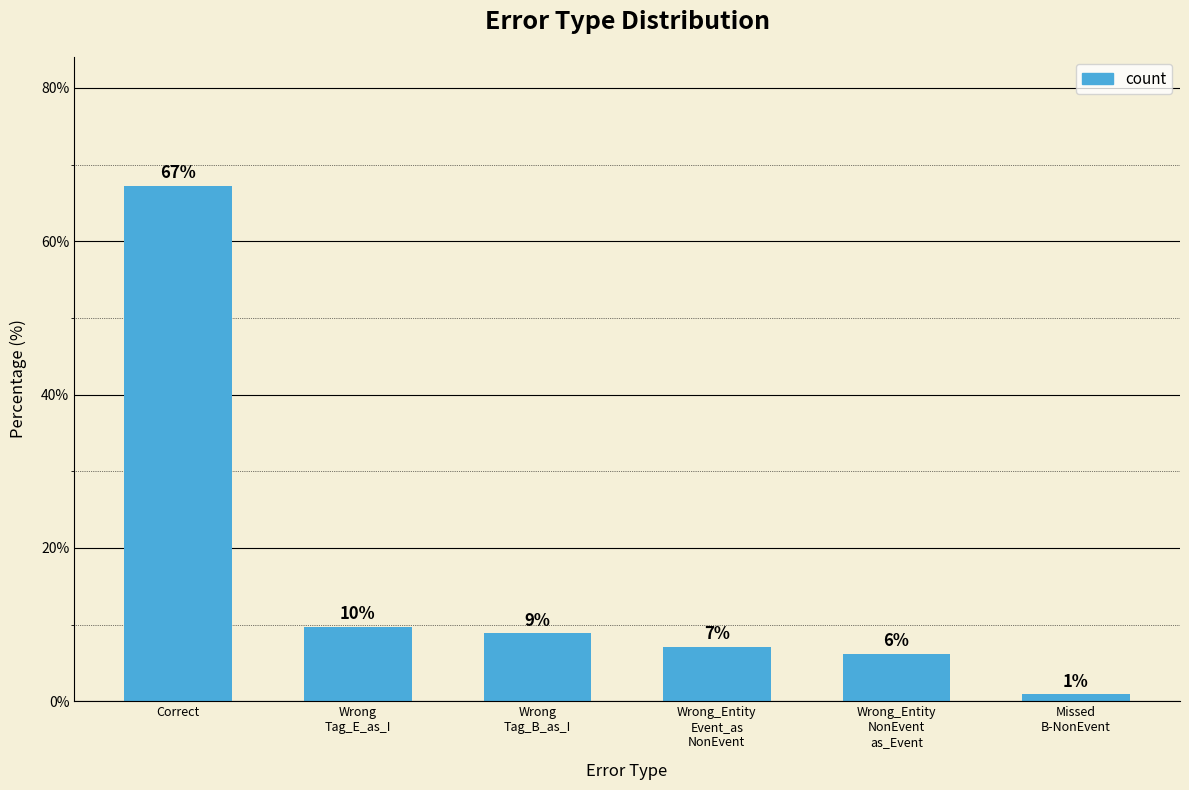

List the labels in order of value, smallest first.

Missed
B-NonEvent, Wrong_Entity
NonEvent
as_Event, Wrong_Entity
Event_as
NonEvent, Wrong
Tag_B_as_I, Wrong
Tag_E_as_I, Correct